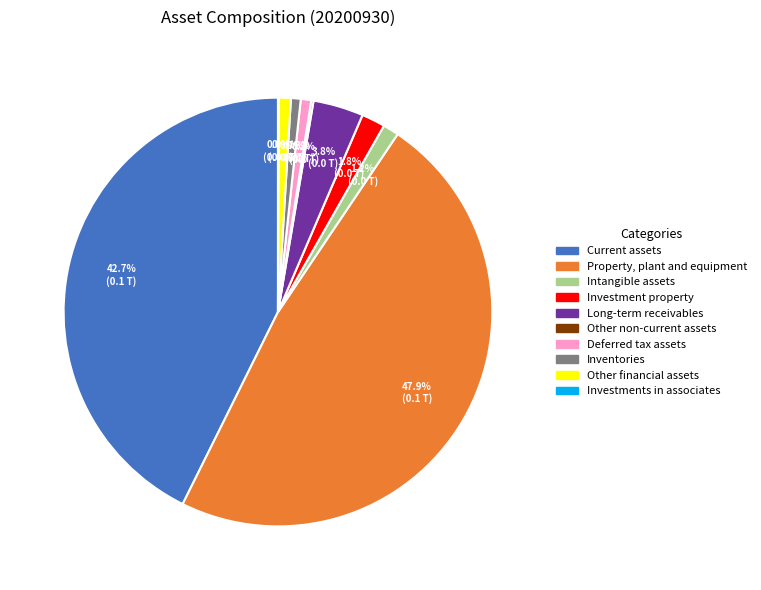

Between Long-term receivables and Deferred tax assets, which is larger?

Long-term receivables